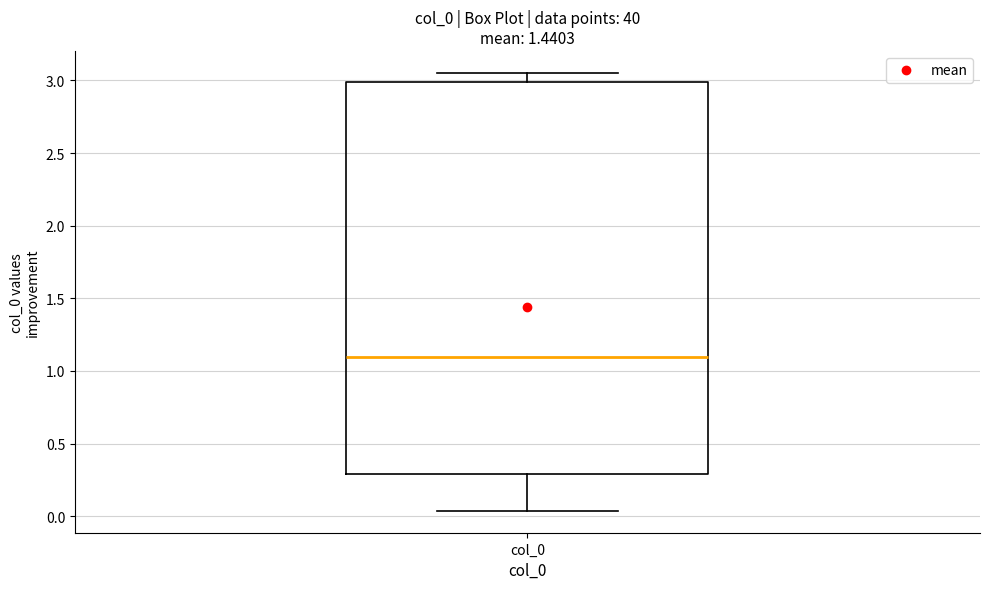

Where does the median line of the box for col_0 sit on the y-axis? The values are not printed on the chart, so give them approximately, as read against the axis.

1.10